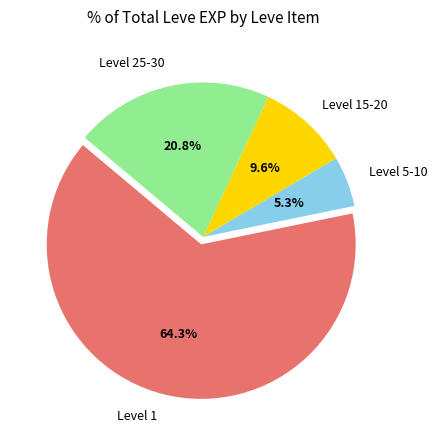

Approximately how many times larger is the value at Level 25-30 compared to Level 15-20?

2.2